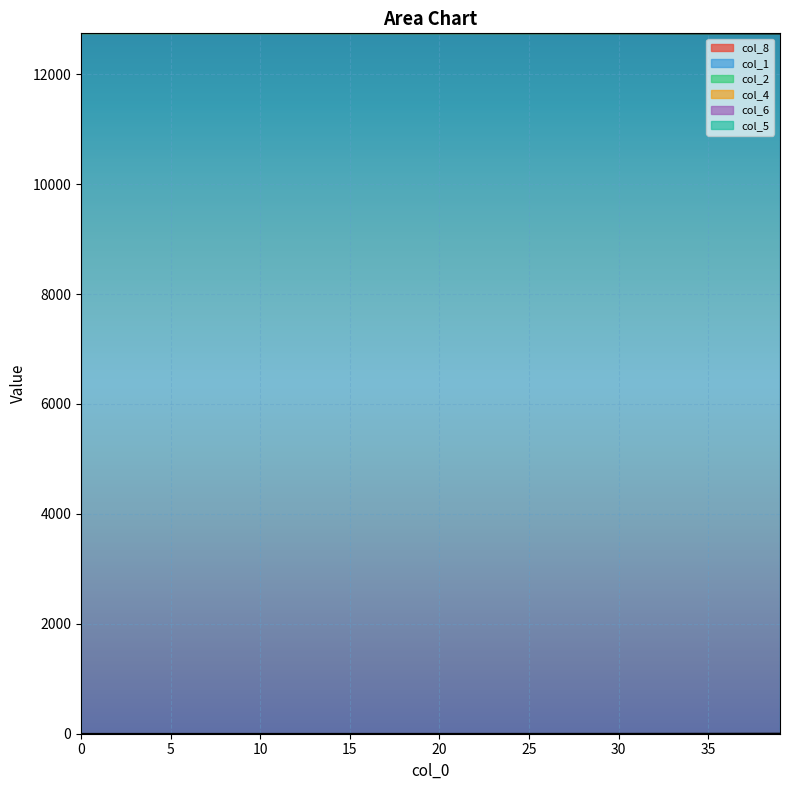

List the labels in order of col_1 value, smallest first.

39, 38, 37, 36, 35, 34, 33, 32, 31, 30, 29, 28, 27, 26, 25, 24, 23, 22, 21, 20, 19, 18, 17, 16, 15, 14, 13, 12, 11, 10, 9, 8, 7, 5, 6, 4, 2, 3, 1, 0